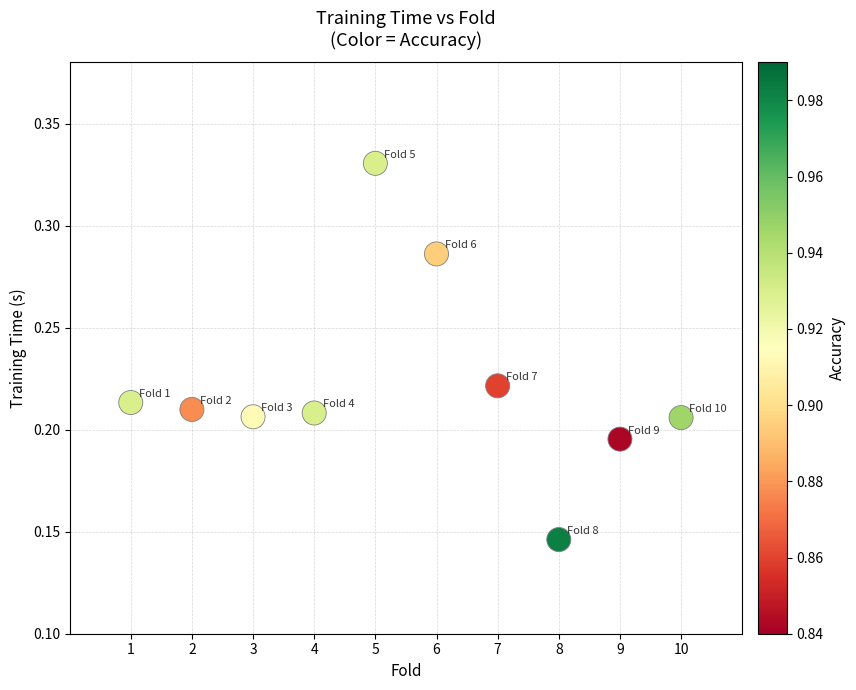

What is the average X value?

5.5